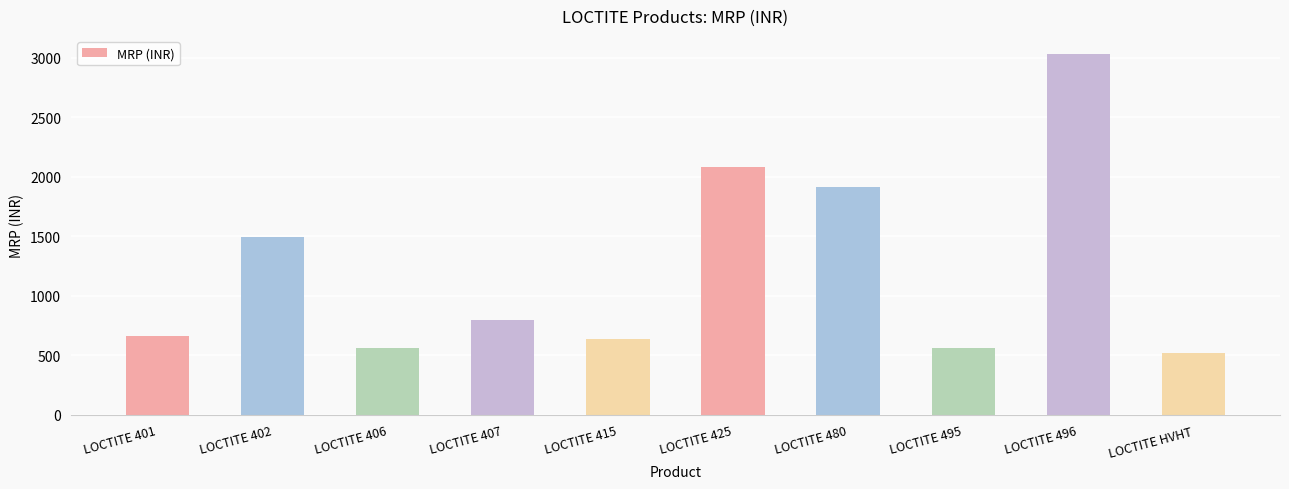

Which category has the highest value across all series?

LOCTITE 496